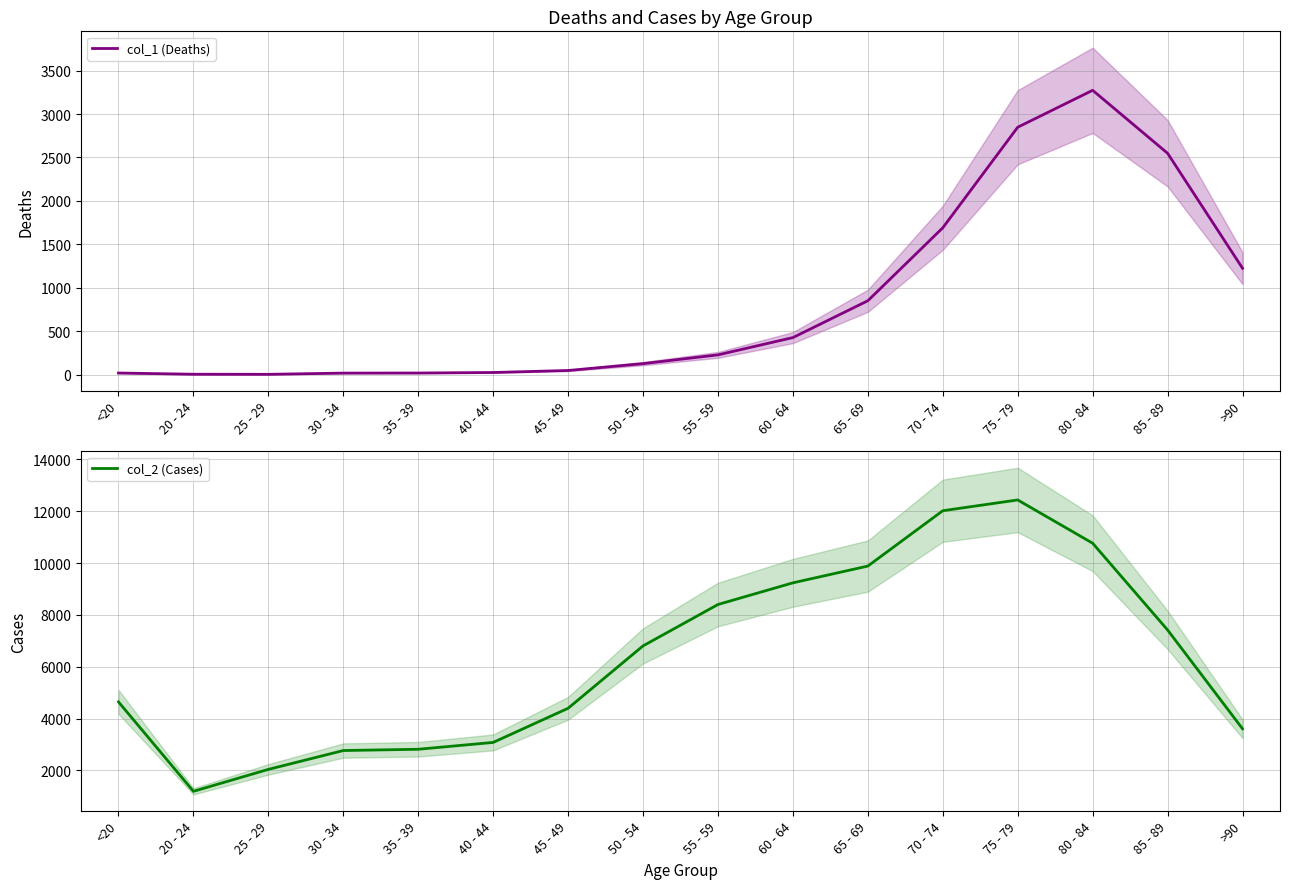

Which label corresponds to the largest value in the chart?

75 - 79